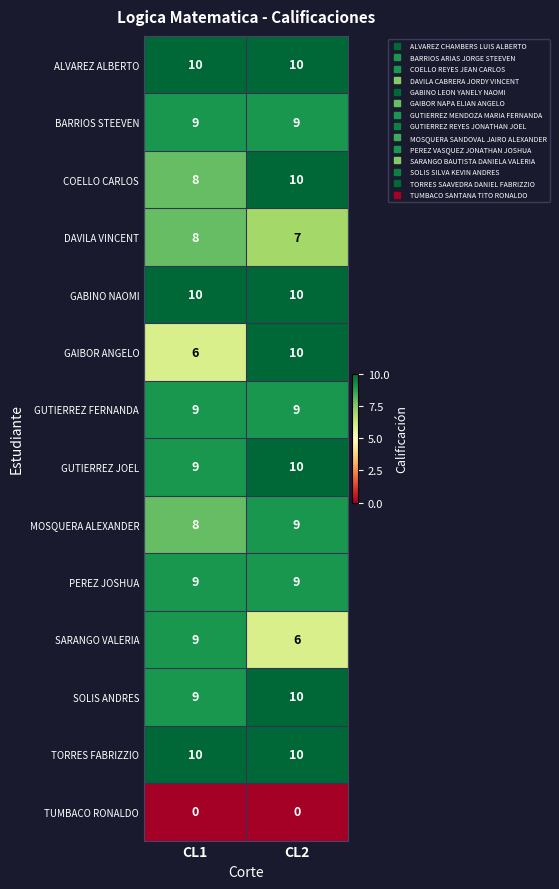

Reading left to right, extract all data points from this chart.

ALVAREZ ALBERTO: 10	10
BARRIOS STEEVEN: 9	9
COELLO CARLOS: 8	10
DAVILA VINCENT: 8	7
GABINO NAOMI: 10	10
GAIBOR ANGELO: 6	10
GUTIERREZ FERNANDA: 9	9
GUTIERREZ JOEL: 9	10
MOSQUERA ALEXANDER: 8	9
PEREZ JOSHUA: 9	9
SARANGO VALERIA: 9	6
SOLIS ANDRES: 9	10
TORRES FABRIZZIO: 10	10
TUMBACO RONALDO: 0	0